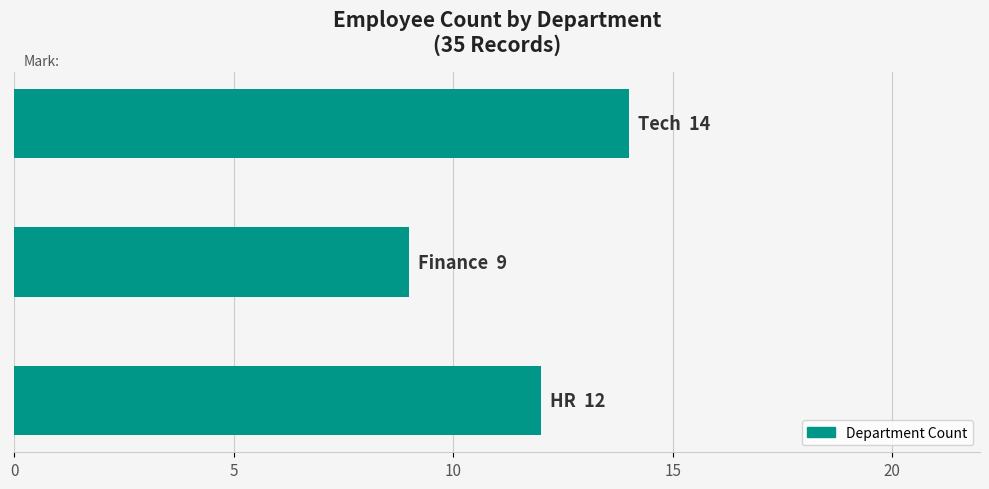

What is the sum of all values?

35